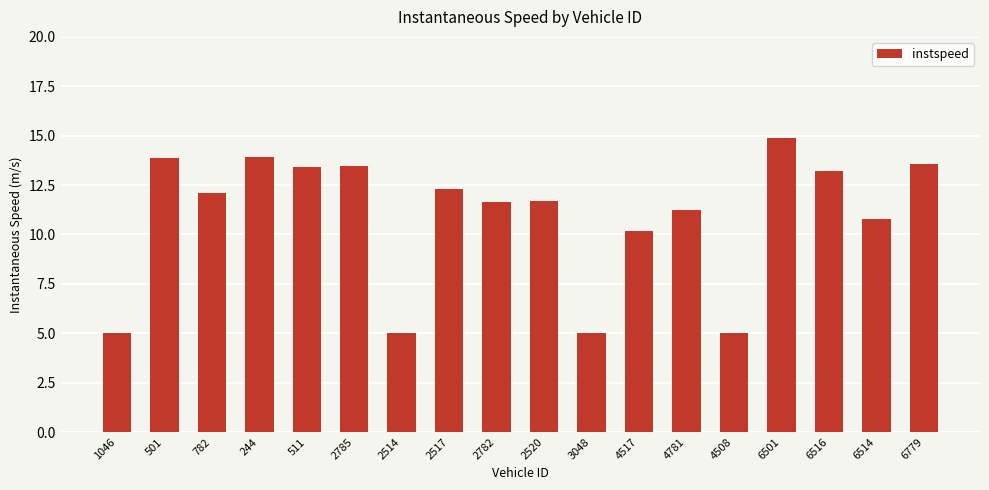

What is the smallest value displayed?

5.0